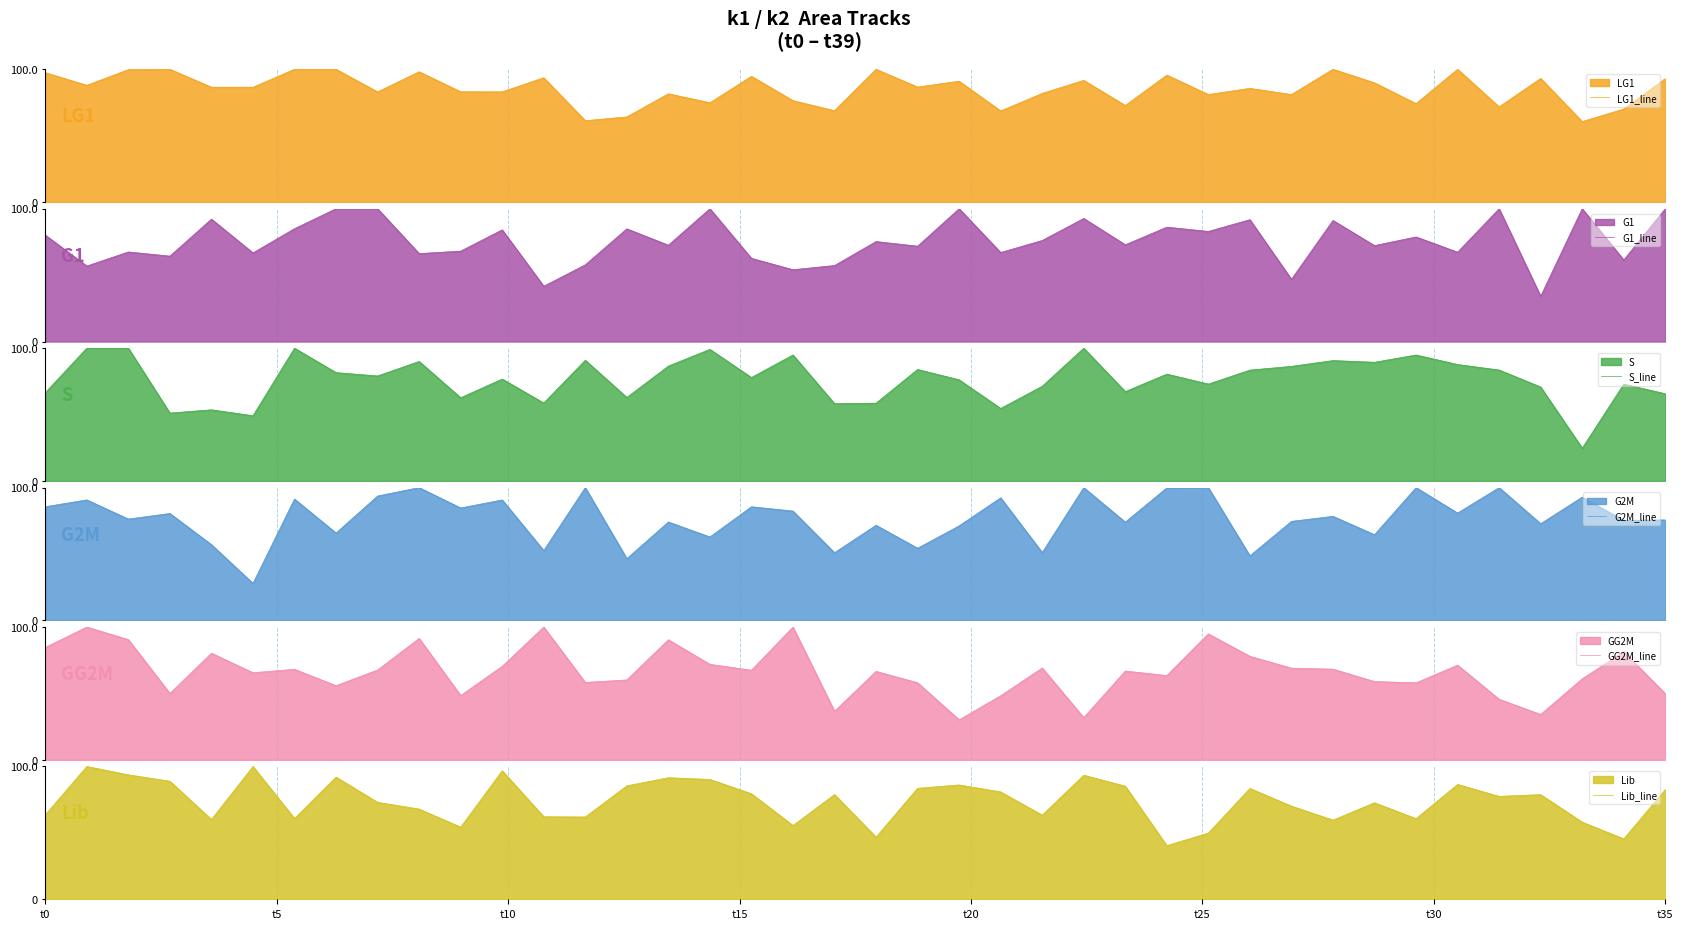

What is the difference between the maximum and minimum values in the LG1_line series?

39.4